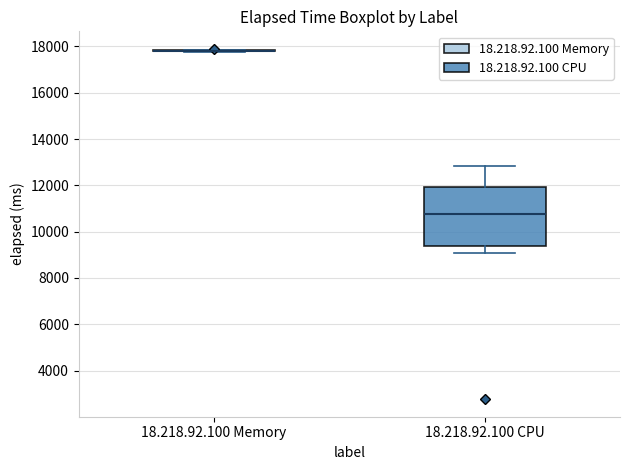

Where does the lower whisker of the box for 18.218.92.100 CPU end on the y-axis? The values are not printed on the chart, so give them approximately, as read against the axis.

9000